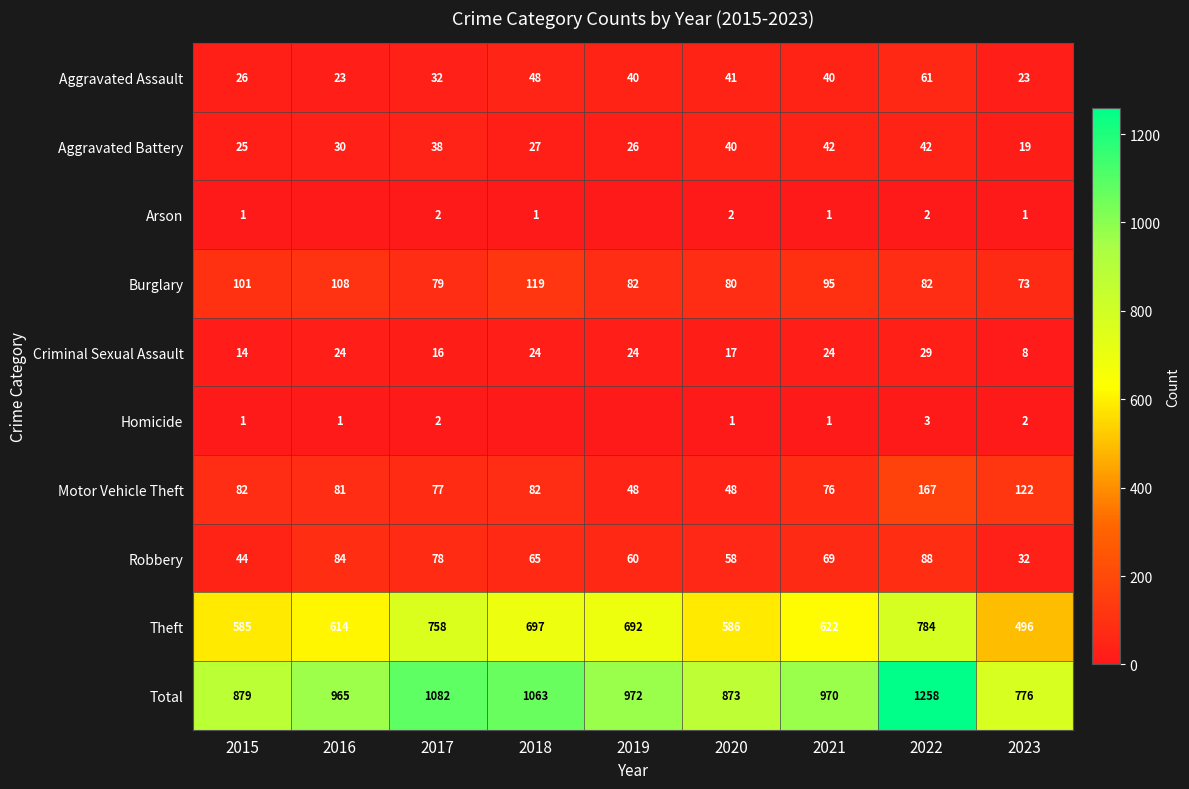

The Motor Vehicle Theft series shows 77 at 2019. True or false?

False